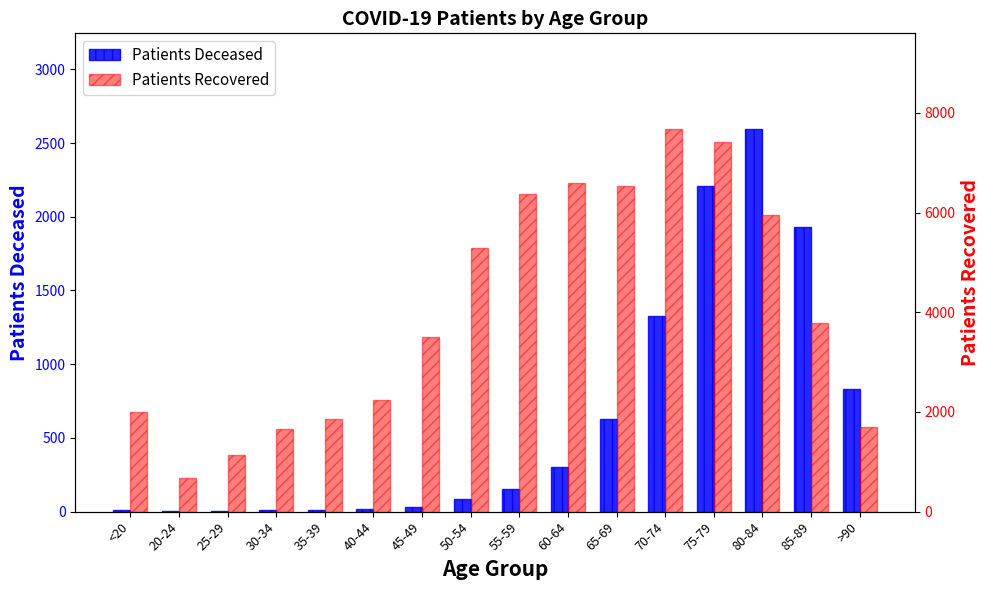

What is the difference between the highest and lowest values at 60-64?

6285